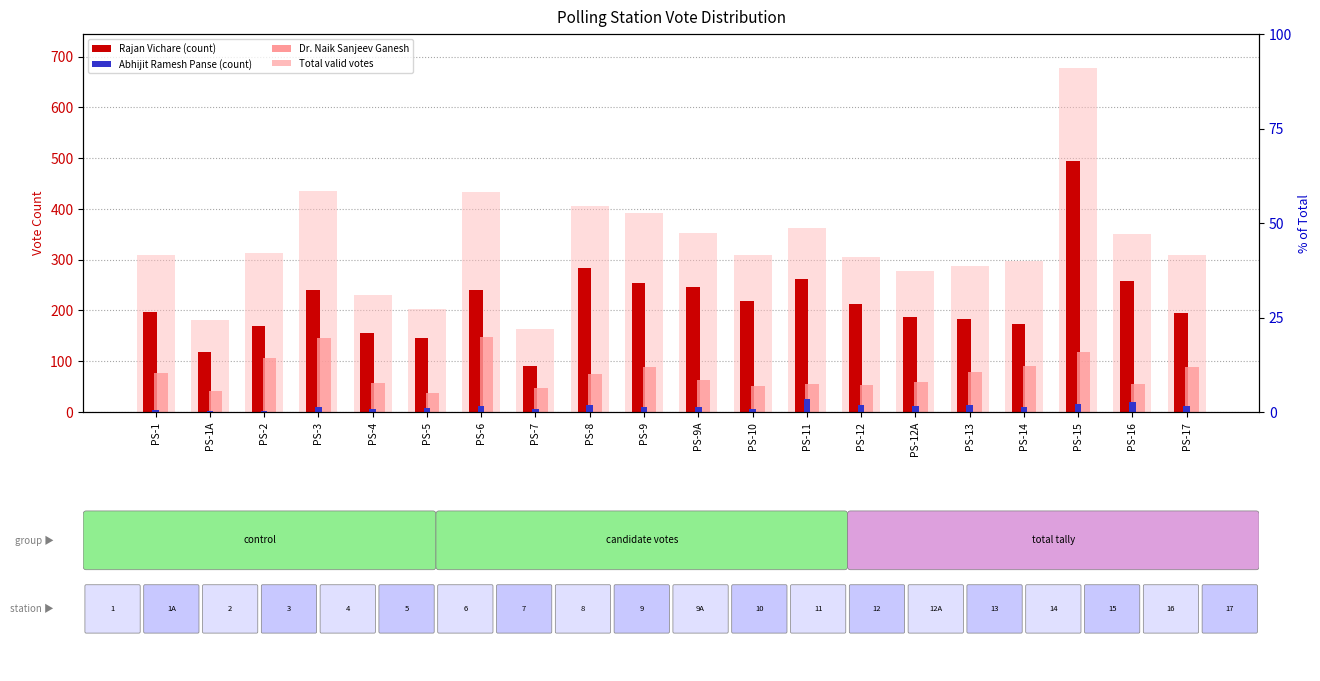

At which category is the sum across all series the highest?

PS-15